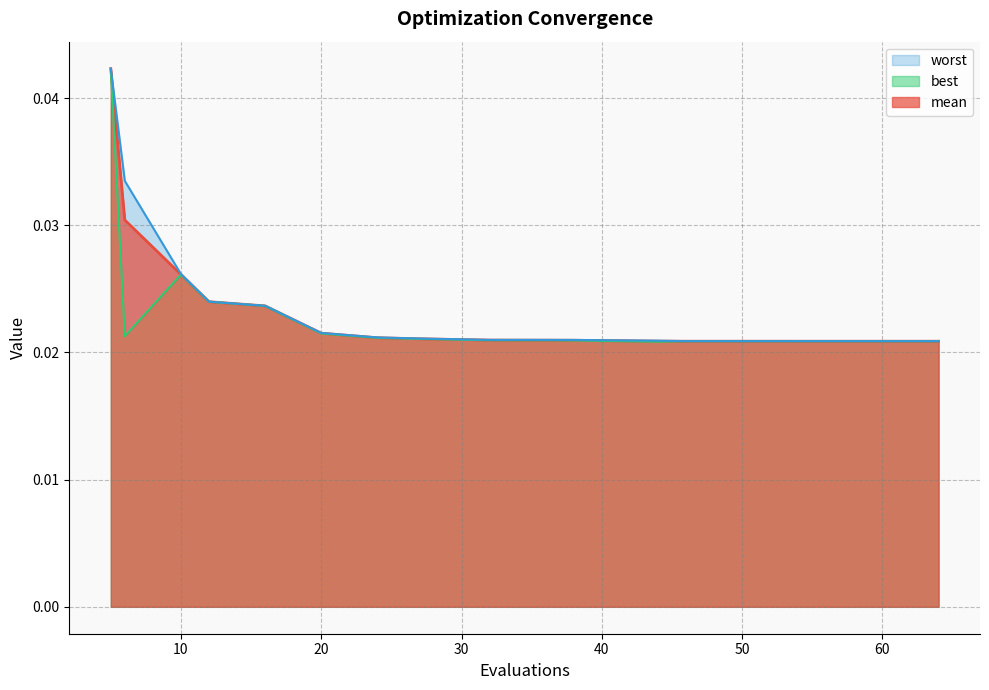

List the series in order of their overall mean, highest first.

worst, mean, best